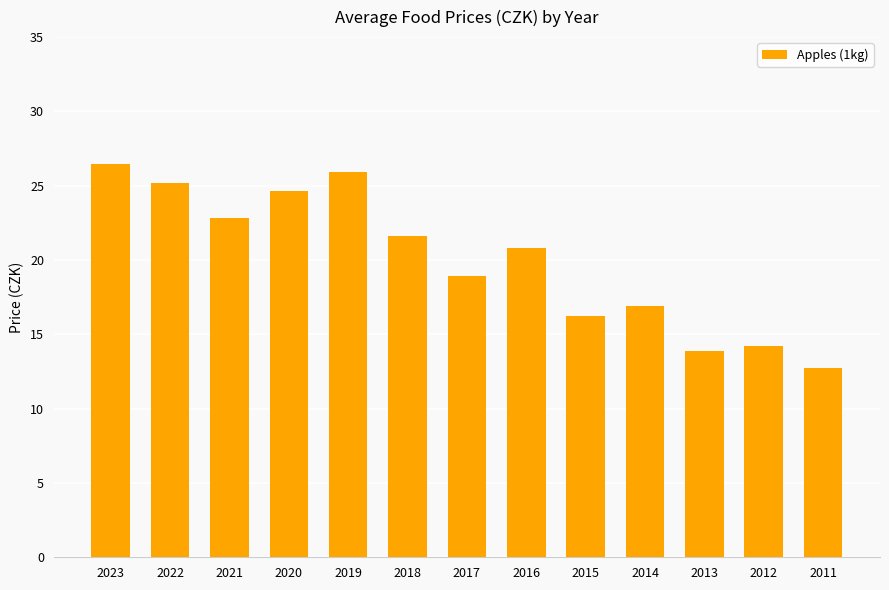

What is the value of the 8th bar from the left?

20.8